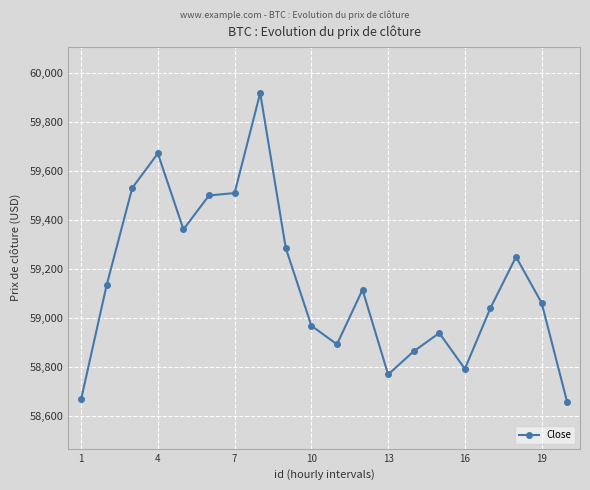

What is the minimum value shown in the chart?

58657.2